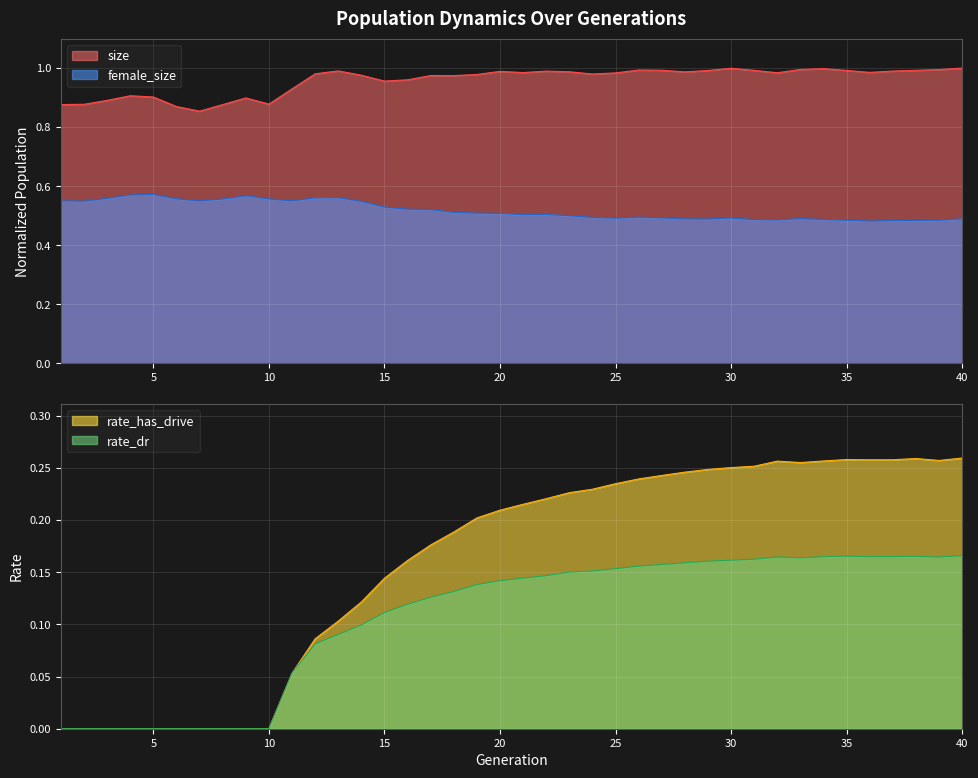

What is the average value of the rate_dr series?

0.1